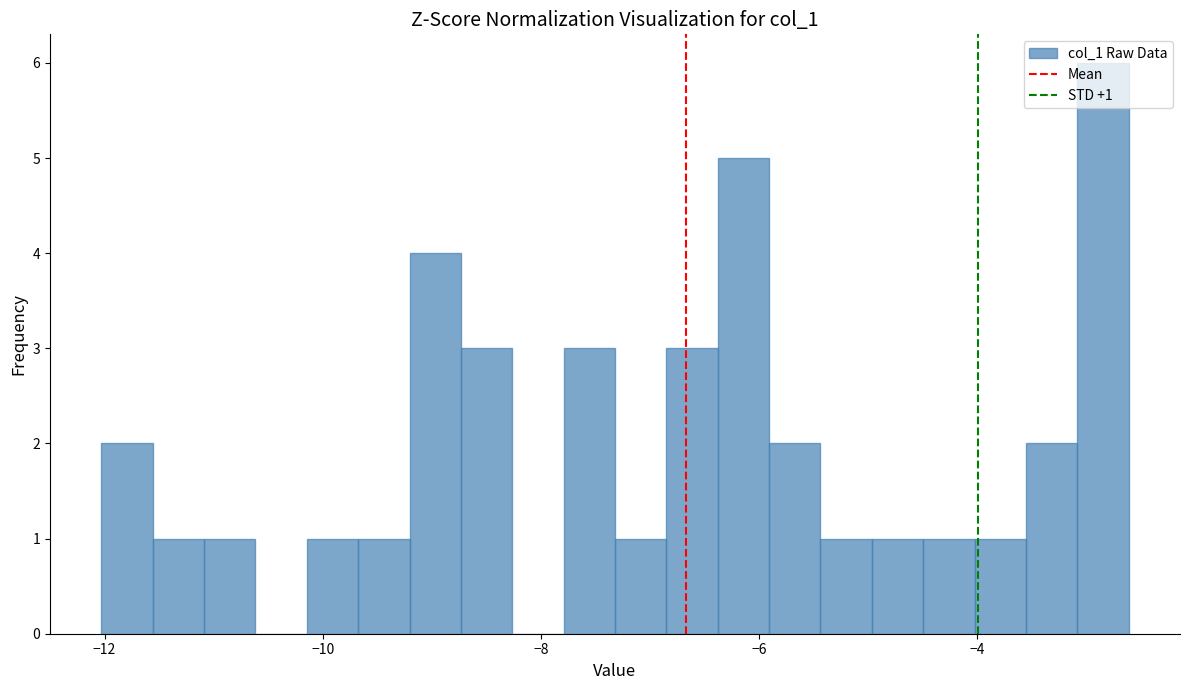

Read against the x-axis, roughly where is the centre of the tallest bar?

-2.8